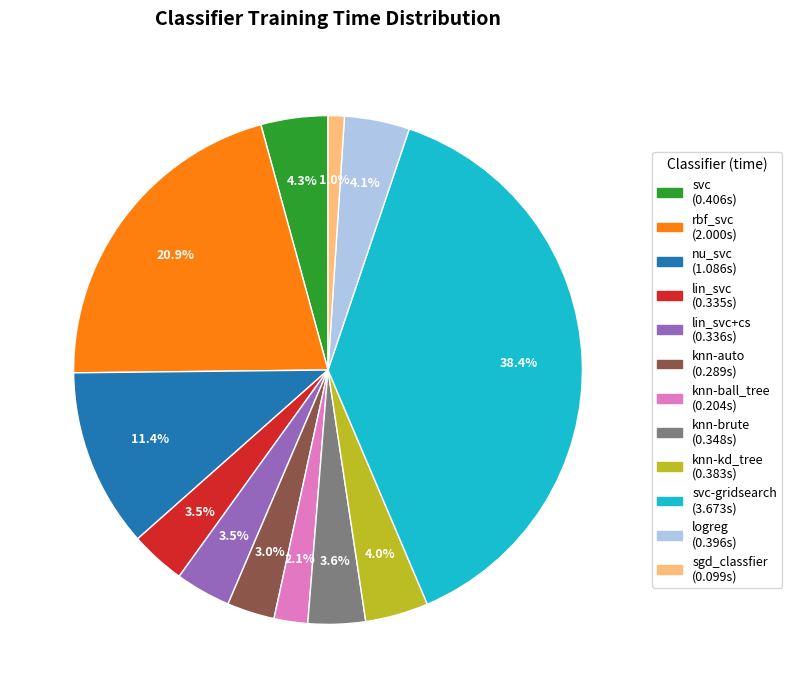

What percentage is NOT represented by rbf_svc (2.000s)?

79.1%